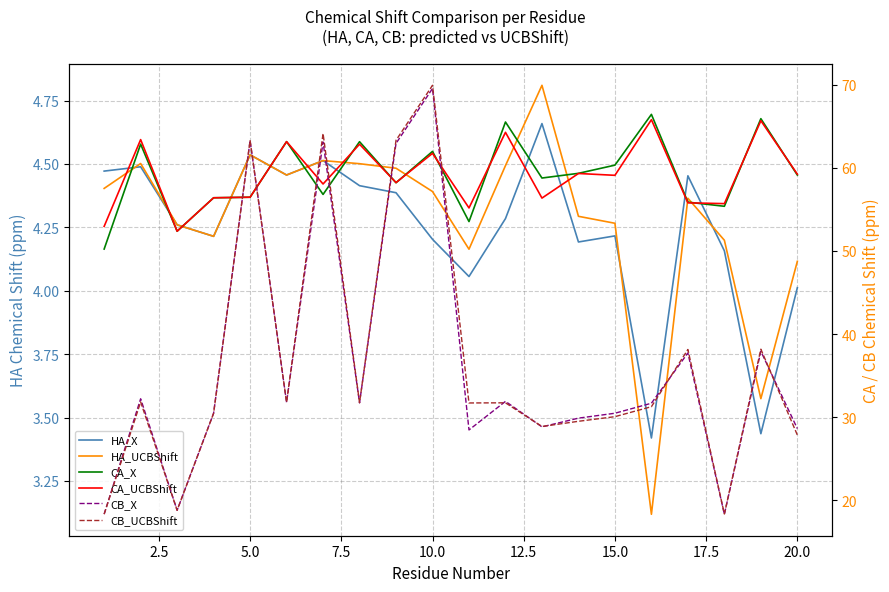

Reading right to left, what are all the values shown in this chart?

HA_X: 4.0	3.4	4.2	4.5	3.4	4.2	4.2	4.7	4.3	4.1	4.2	4.4	4.4	4.5	4.5	4.5	4.2	4.3	4.5	4.5
HA_UCBShift: 4.1	3.6	4.2	4.4	3.1	4.3	4.3	4.8	4.5	4.2	4.4	4.5	4.5	4.5	4.5	4.5	4.2	4.3	4.5	4.4
CA_X: 59.1	65.9	55.4	55.9	66.4	60.3	59.3	58.8	65.5	53.5	62.0	58.2	63.2	56.8	63.2	56.5	56.4	52.4	62.9	50.2
CA_UCBShift: 59.2	65.7	55.7	55.8	65.8	59.1	59.3	56.4	64.3	55.2	61.8	58.2	62.8	58.1	63.2	56.5	56.4	52.4	63.4	53.0
CB_X: 28.6	37.9	18.3	37.7	31.7	30.5	29.9	28.8	31.9	28.5	69.6	62.9	31.7	63.1	31.8	63.3	30.5	18.8	32.2	18.3
CB_UCBShift: 27.8	38.2	18.3	38.1	31.3	30.1	29.5	28.9	31.7	31.7	69.9	63.3	31.7	64.1	31.8	63.3	30.5	18.8	31.8	18.3